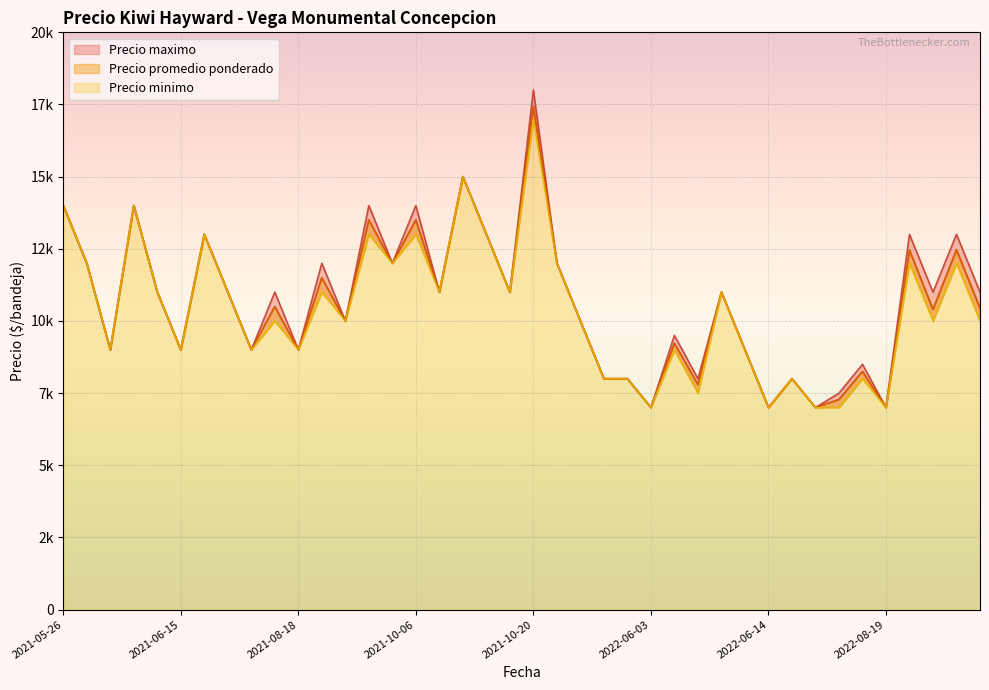

Is it true that Precio maximo equals 7000 at 2022-06-14?

True